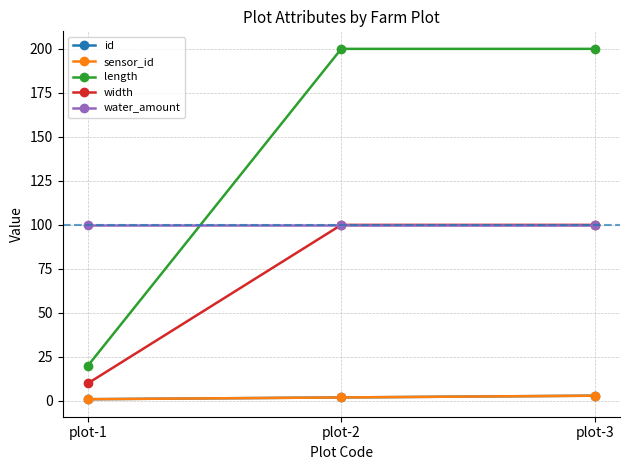

What is the sum of all id values?

6